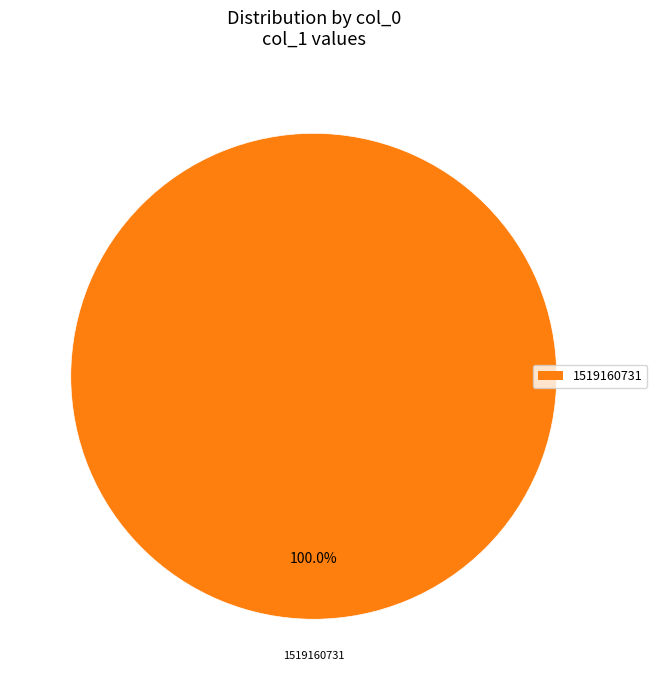

How many slices are in this pie chart?

1